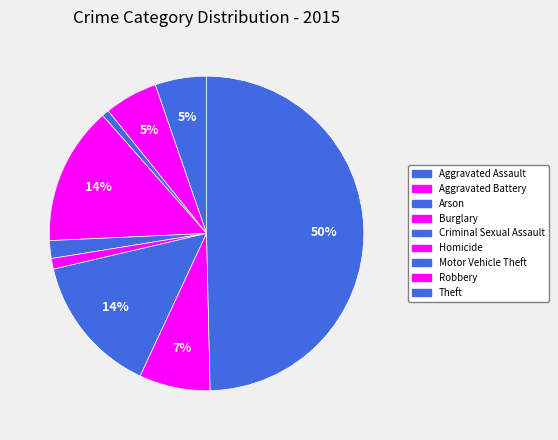

How many slices are in this pie chart?

9